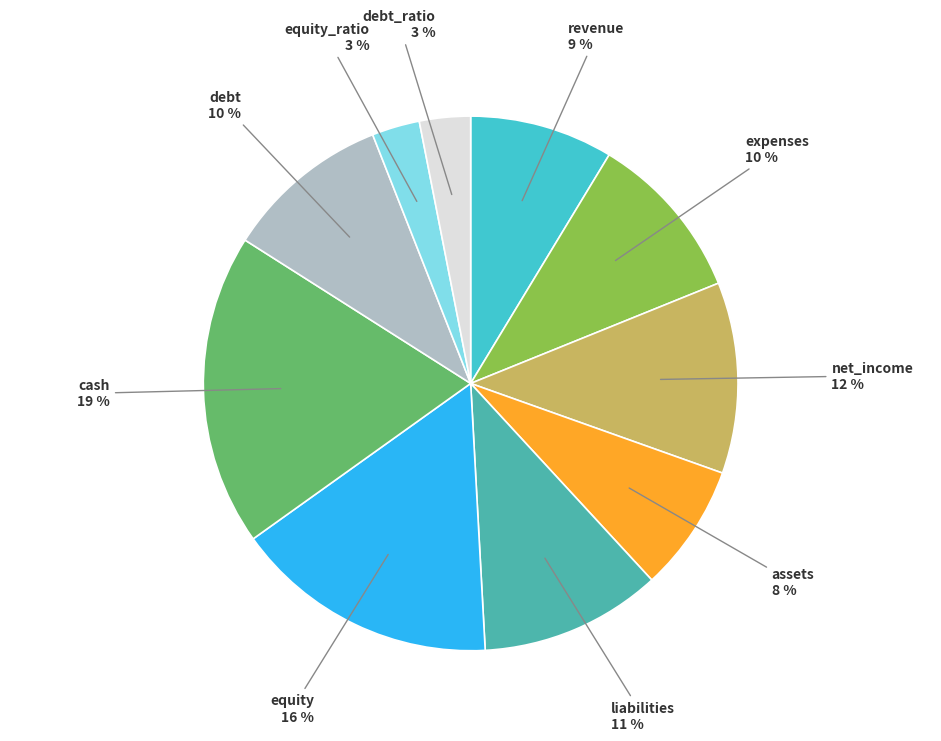

Is there a majority slice in this chart?

No